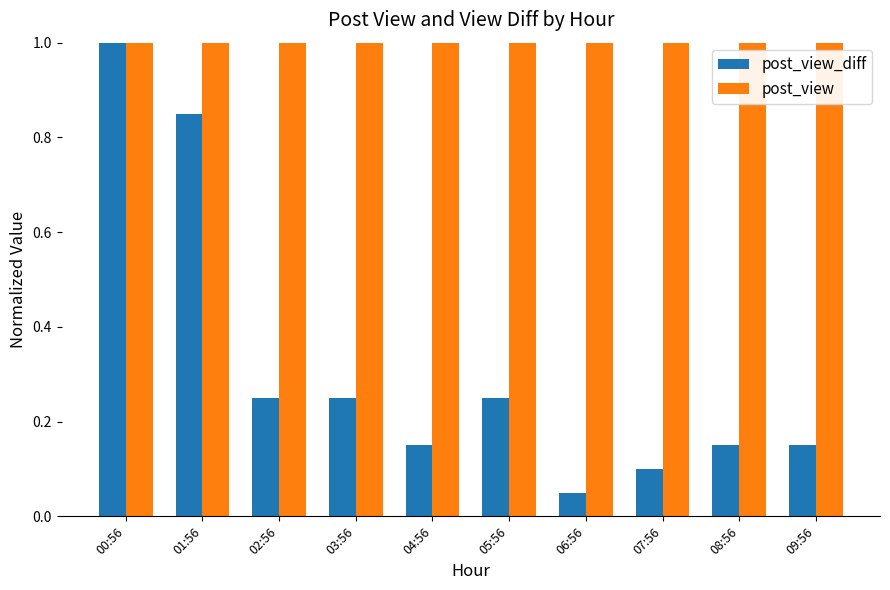

Rank the series by their average value, from lowest to highest.

post_view_diff, post_view